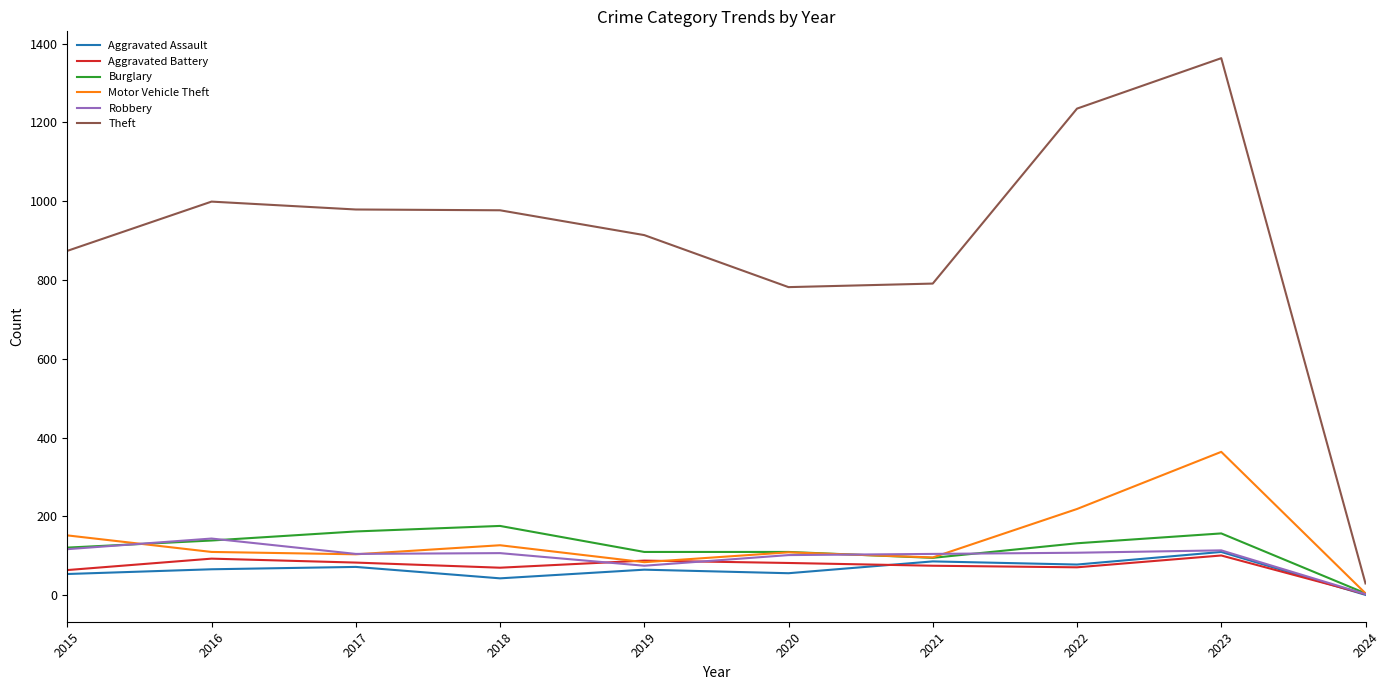

Is the value of Aggravated Battery at 2023 greater than the value of Motor Vehicle Theft at 2023?

No